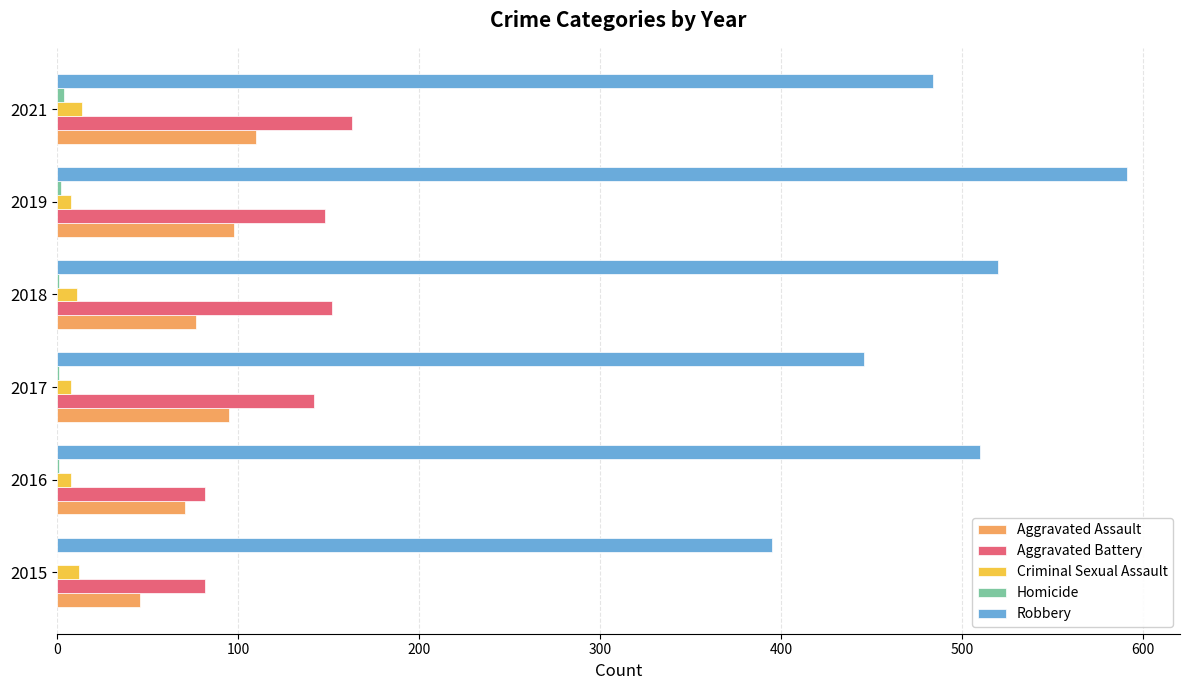

Which series changed the most between 2015 and 2016?

Robbery